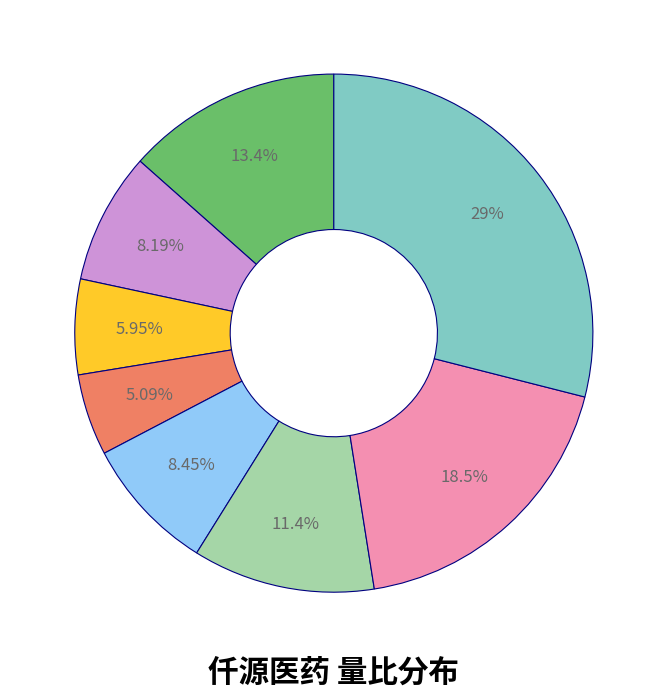

Is there a majority slice in this chart?

No